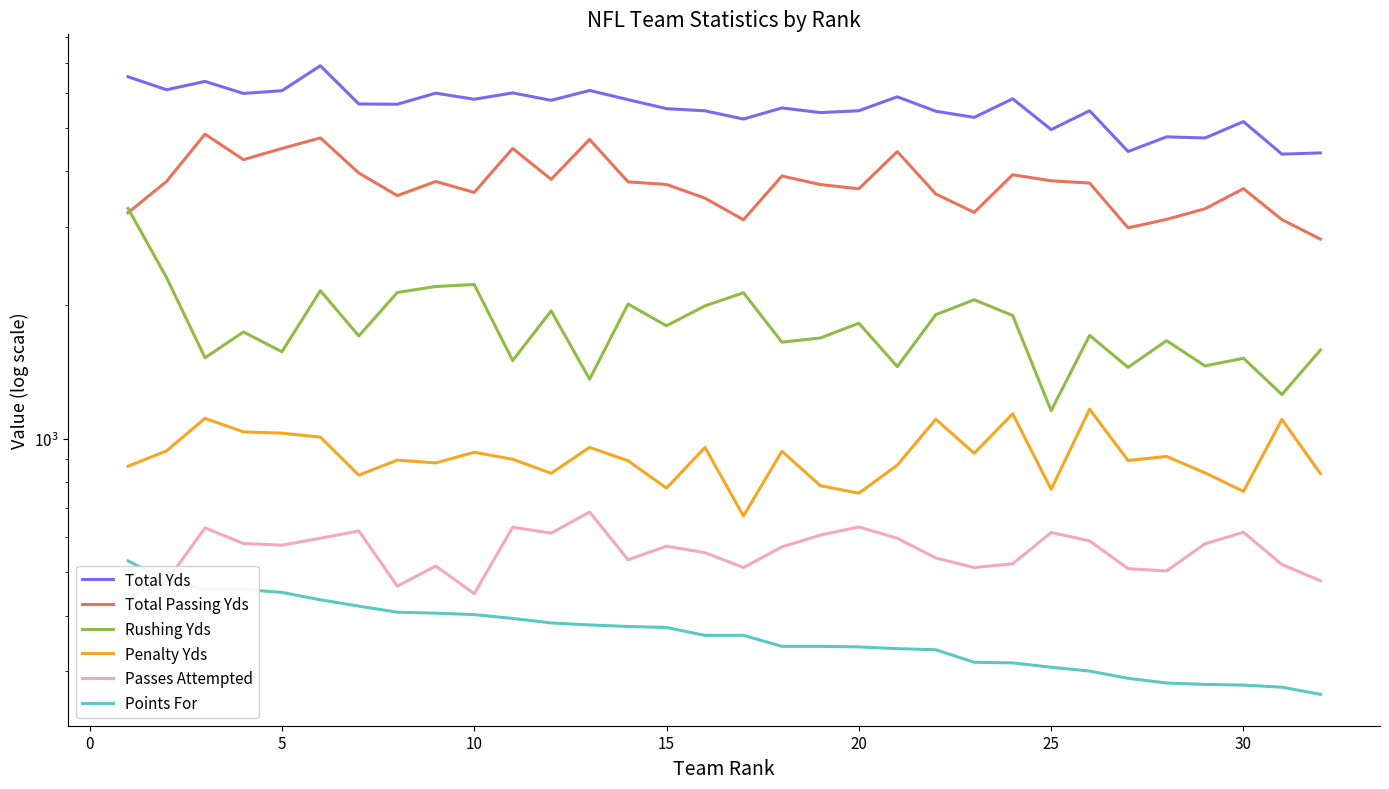

What is the difference between the maximum and second lowest values in the Penalty Yds series?

411